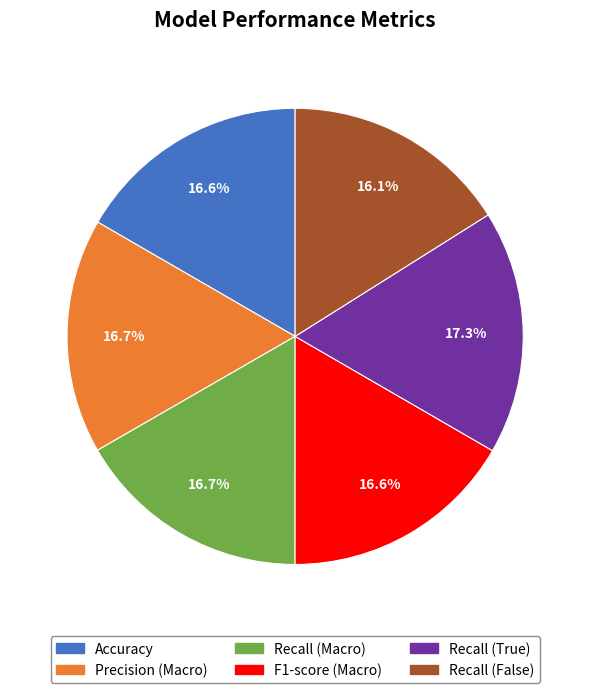

The Precision (Macro) slice represents 8% of the pie. True or false?

False